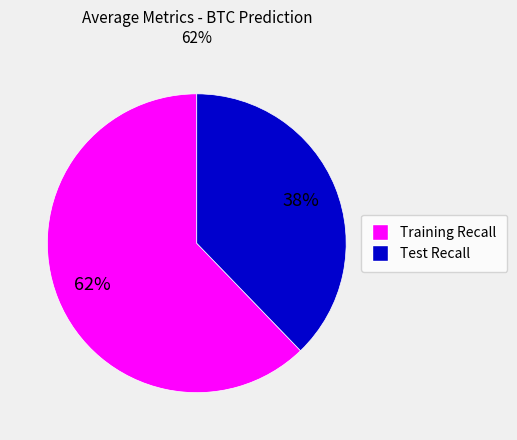

Count the number of slices in the pie.

2